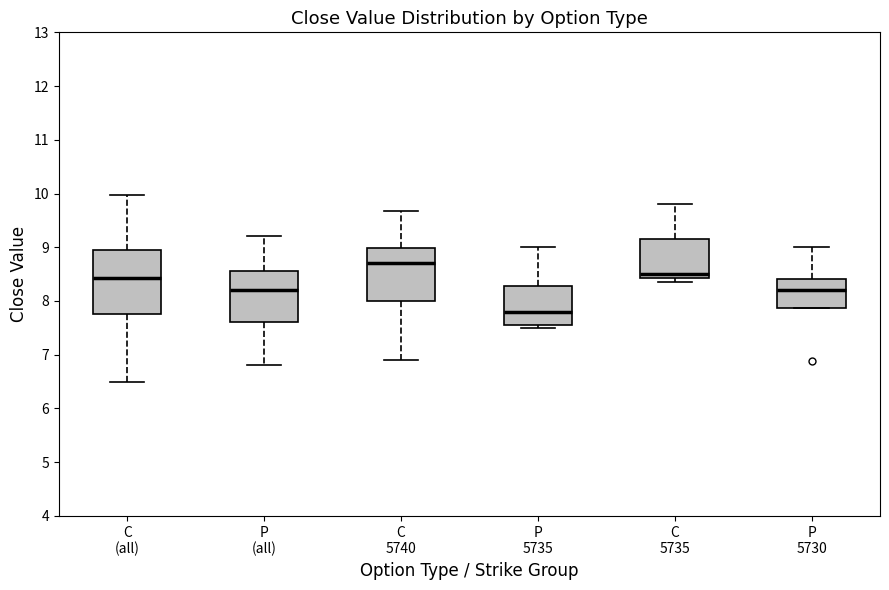

Comparing the boxes themselves (not the whiskers), which one is the tallest?

C (all)